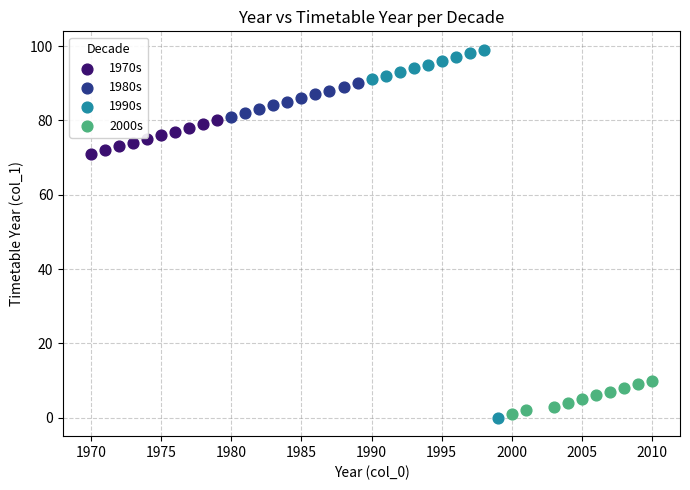

Which series has the widest spread of Y values?

1990s